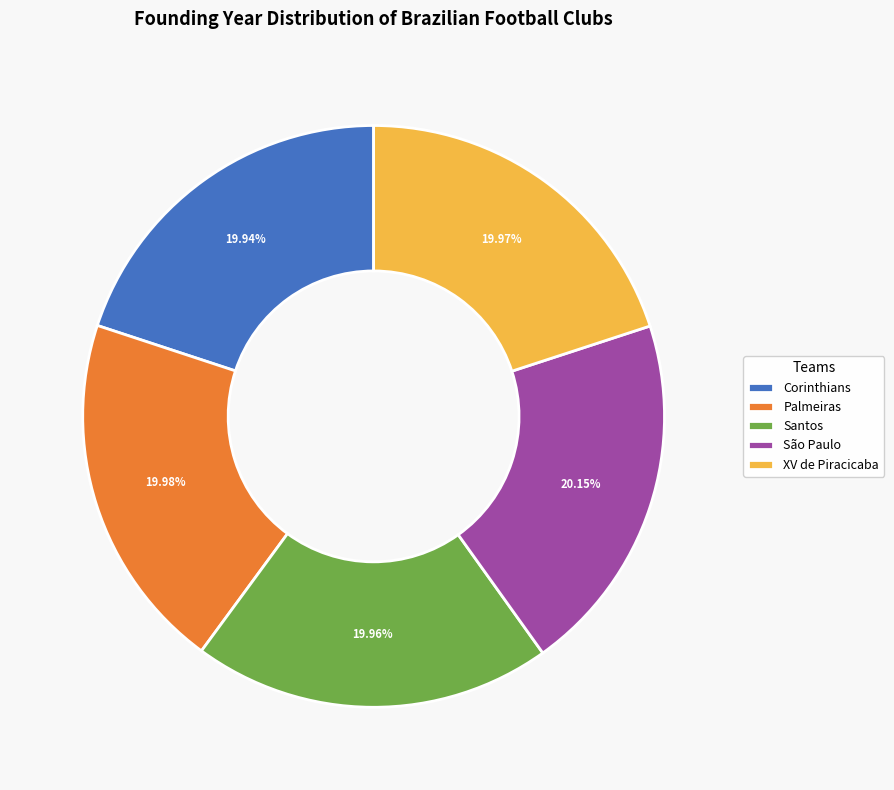

To the nearest percent, what is the combined percentage of São Paulo and Corinthians?

40%